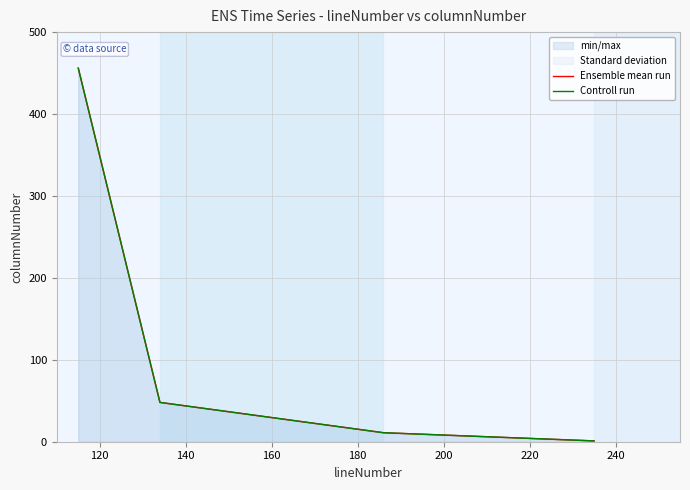

The Controll run series shows 1 at 160. True or false?

False